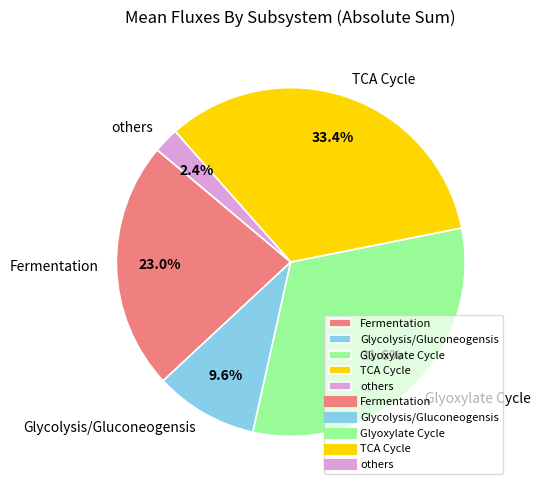

How many slices are in this pie chart?

5